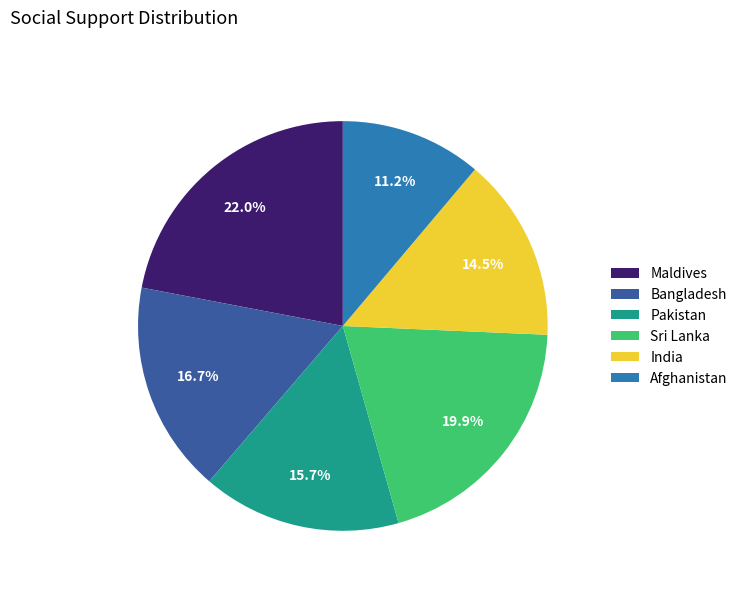

Does Afghanistan account for over 50% of the chart?

No